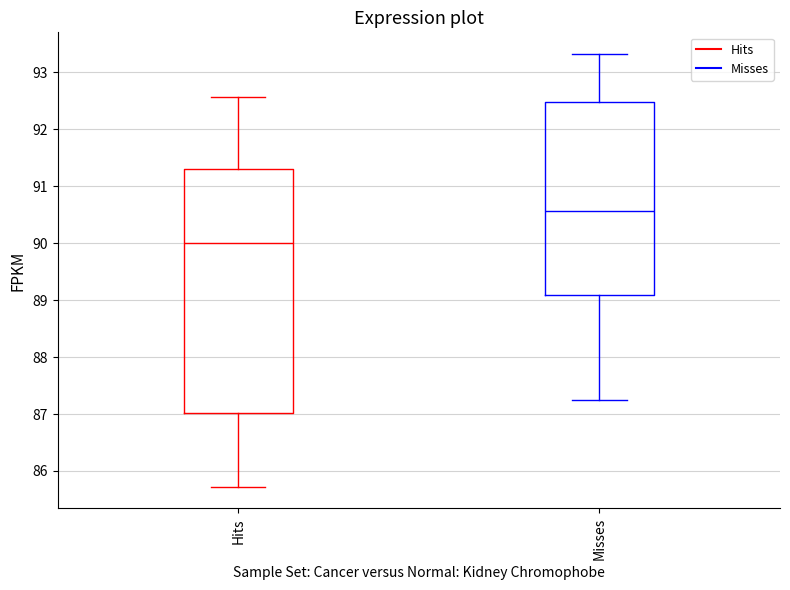

Which box is the tallest, from its lower edge to its upper edge?

Hits